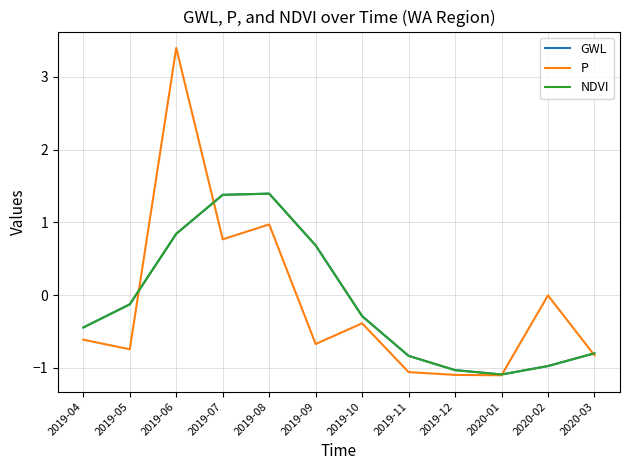

The value of GWL at 2020-03 is -1.4. True or false?

False